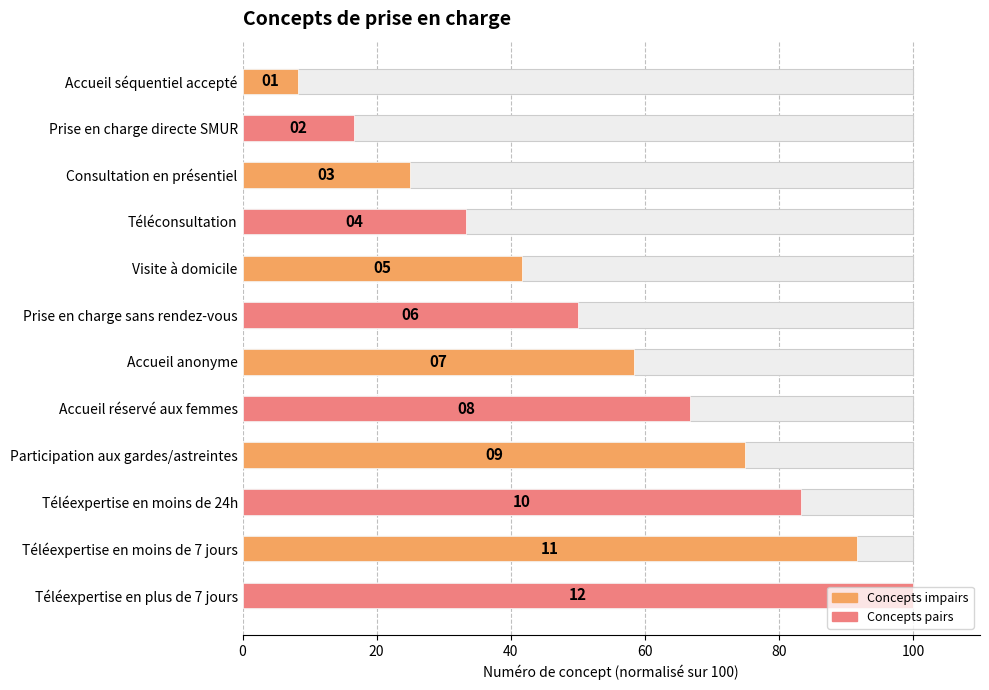

Reading left to right, transcribe all the data shown in this chart.

8.3	16.7	25.0	33.3	41.7	50.0	58.3	66.7	75.0	83.3	91.7	100.0